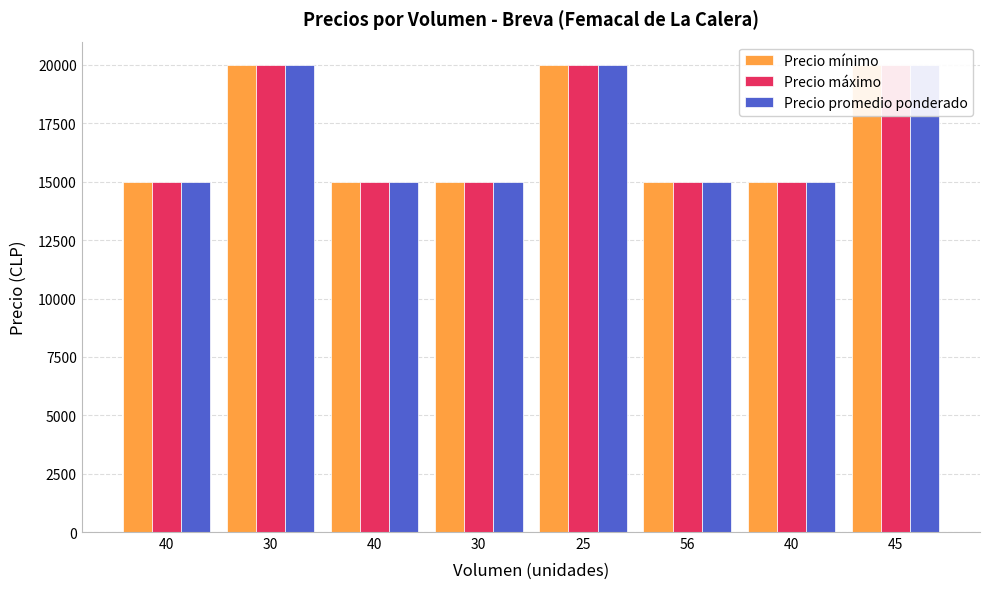

What is the label of the 4th bar from the left?

30